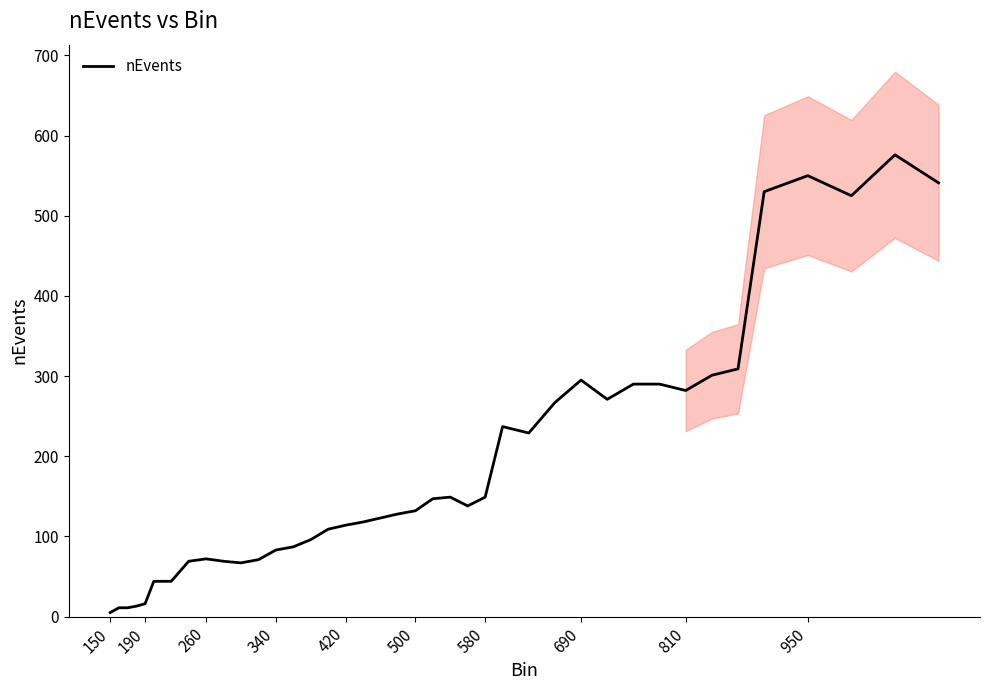

What is the maximum value for nEvents?

576